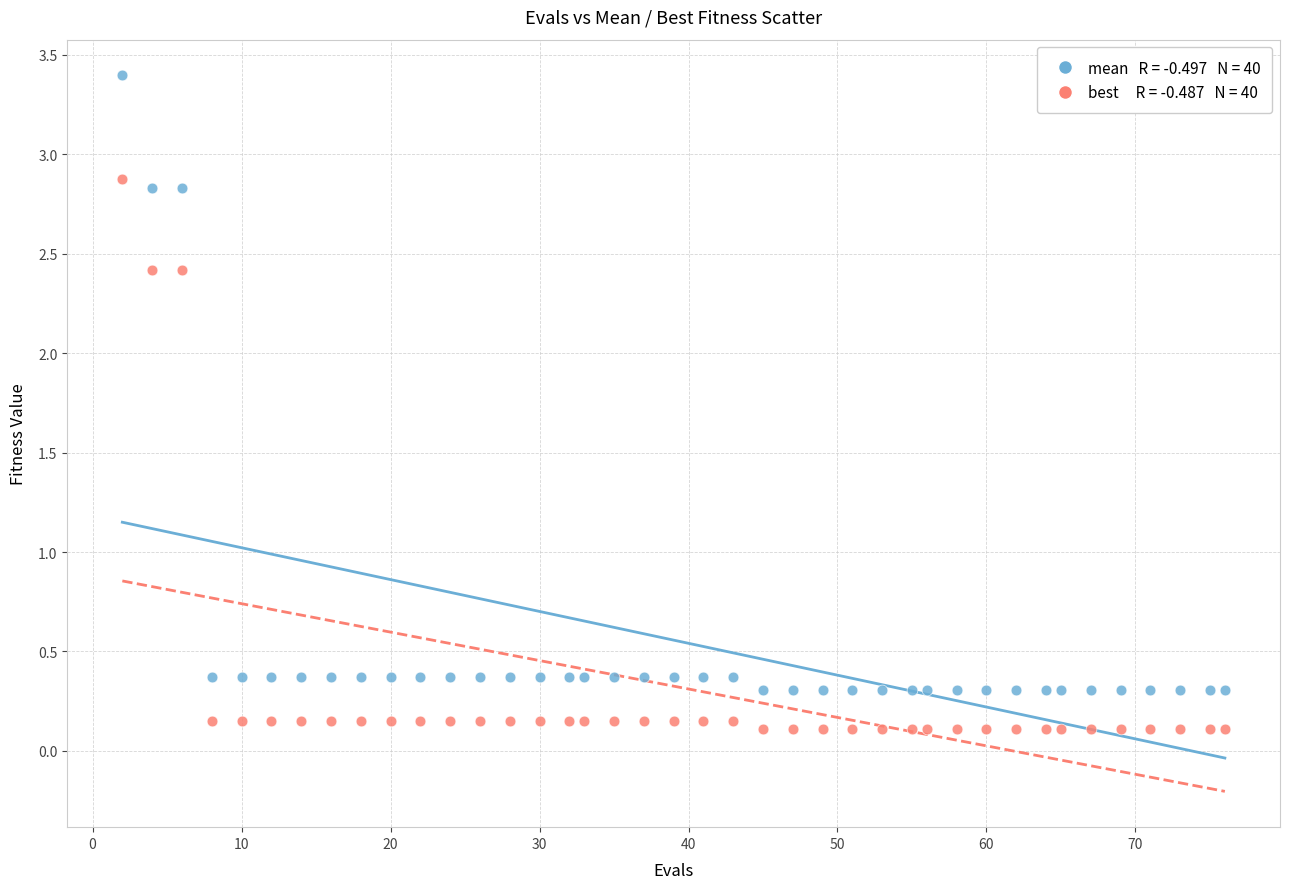

Across all data points, what is the range of X values (max minus min)?

74.0